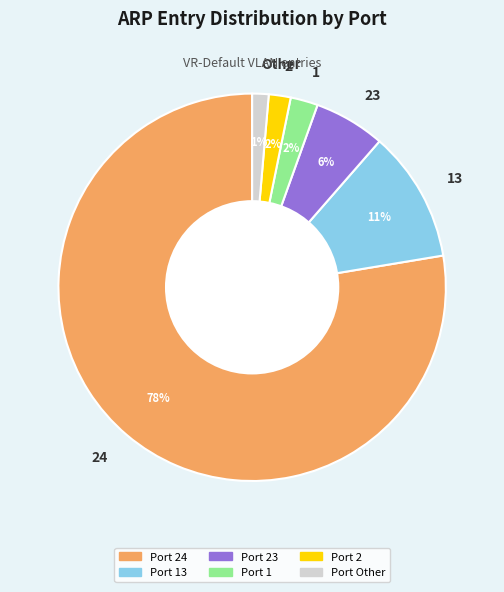

Which slice is the largest?

24